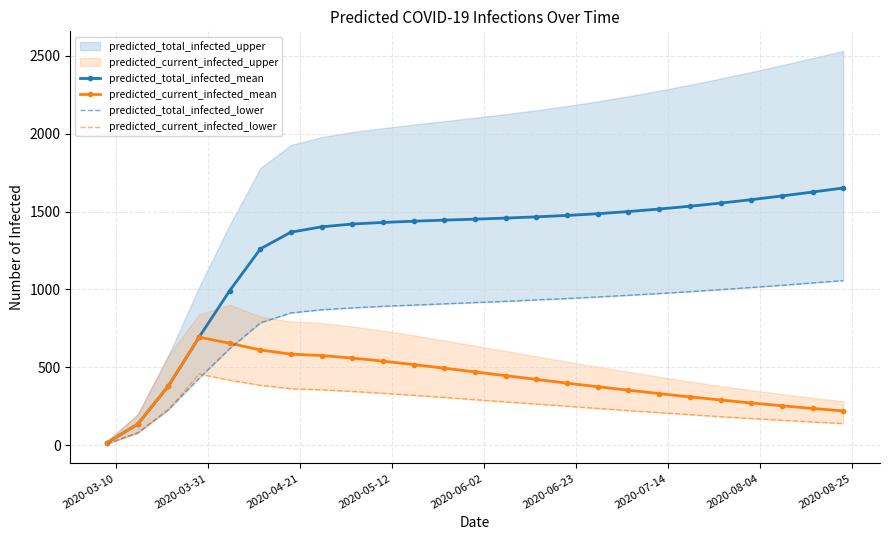

What is the highest value of the predicted_total_infected_mean series?

1651